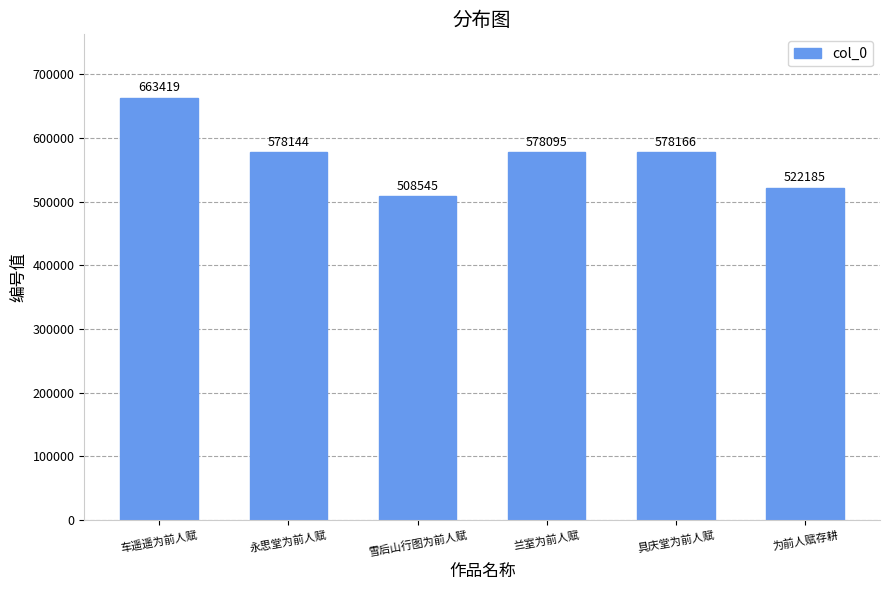

What is the change in value from 车遥遥为前人赋 to 永思堂为前人赋?

-85275